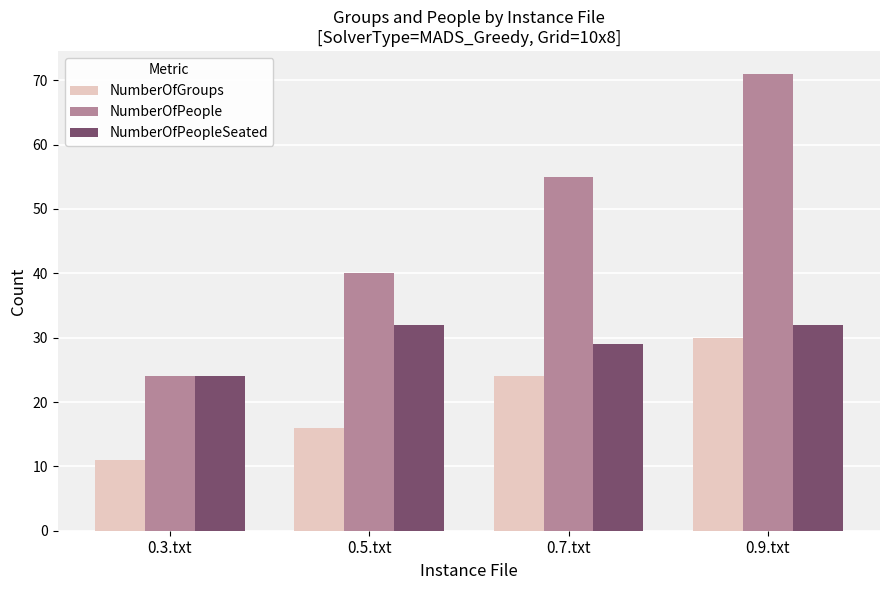

Count the number of data series in this chart.

3